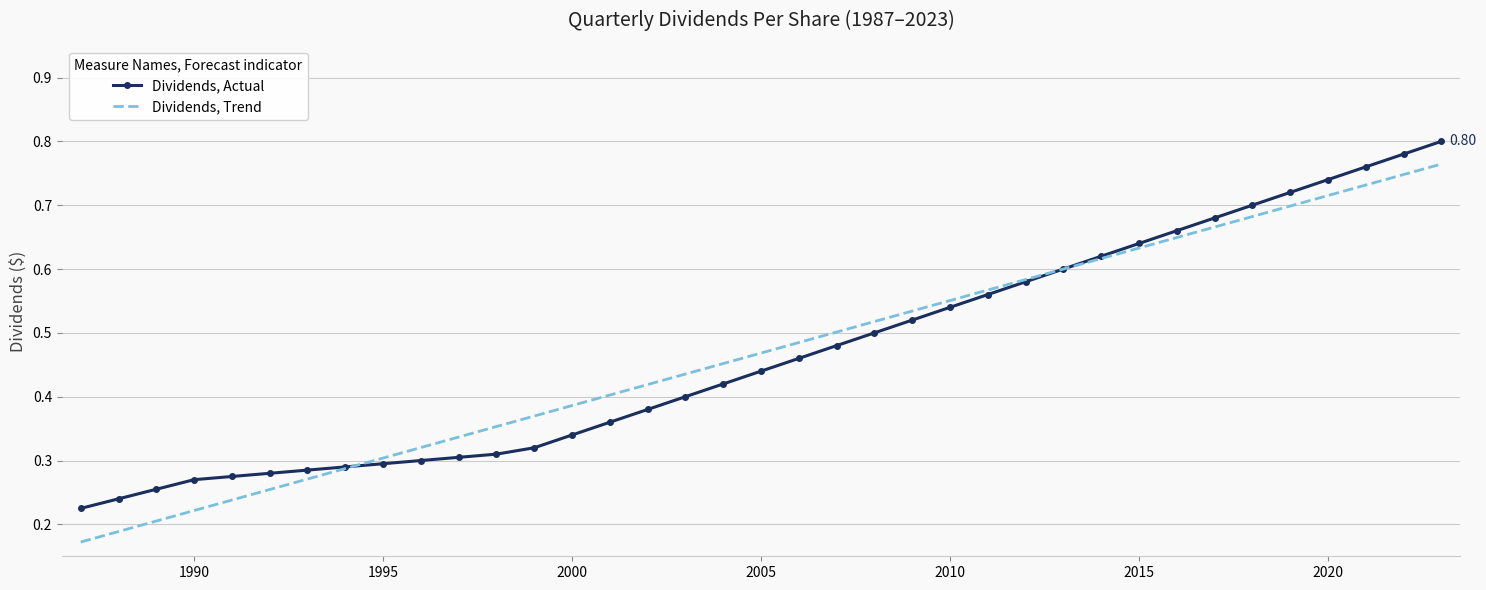

Rank the series by their maximum value, from highest to lowest.

Dividends, Actual, Dividends, Trend